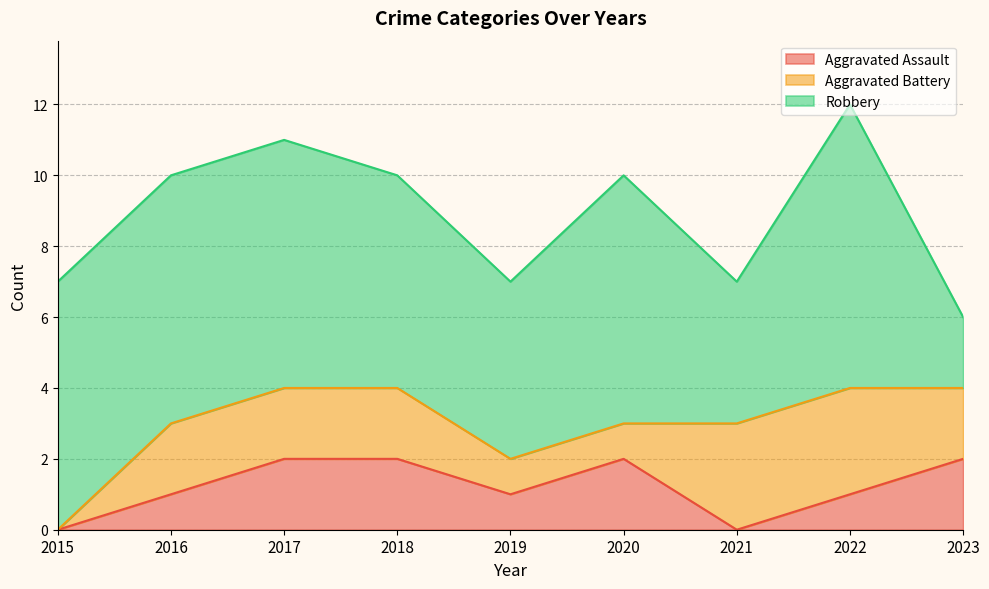

Which series changed the most between 2018 and 2023?

Robbery